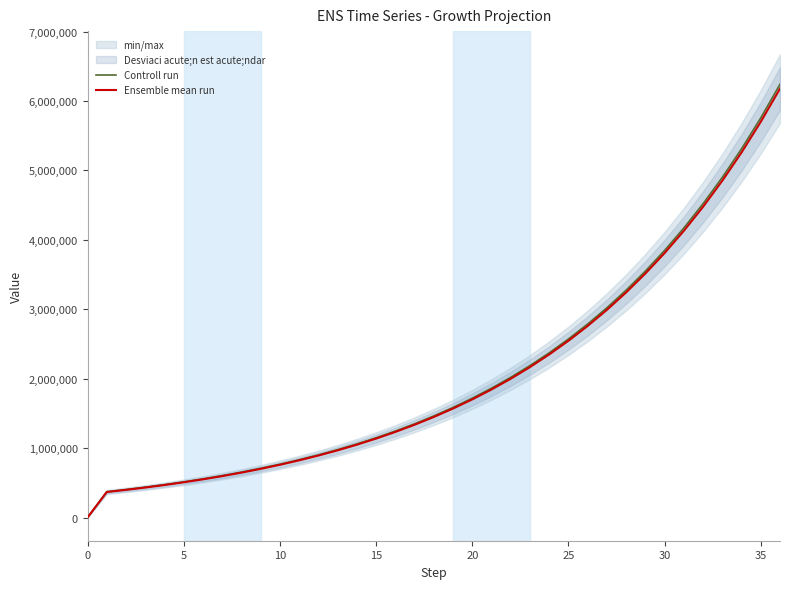

Which series has the largest total across all categories?

Controll run